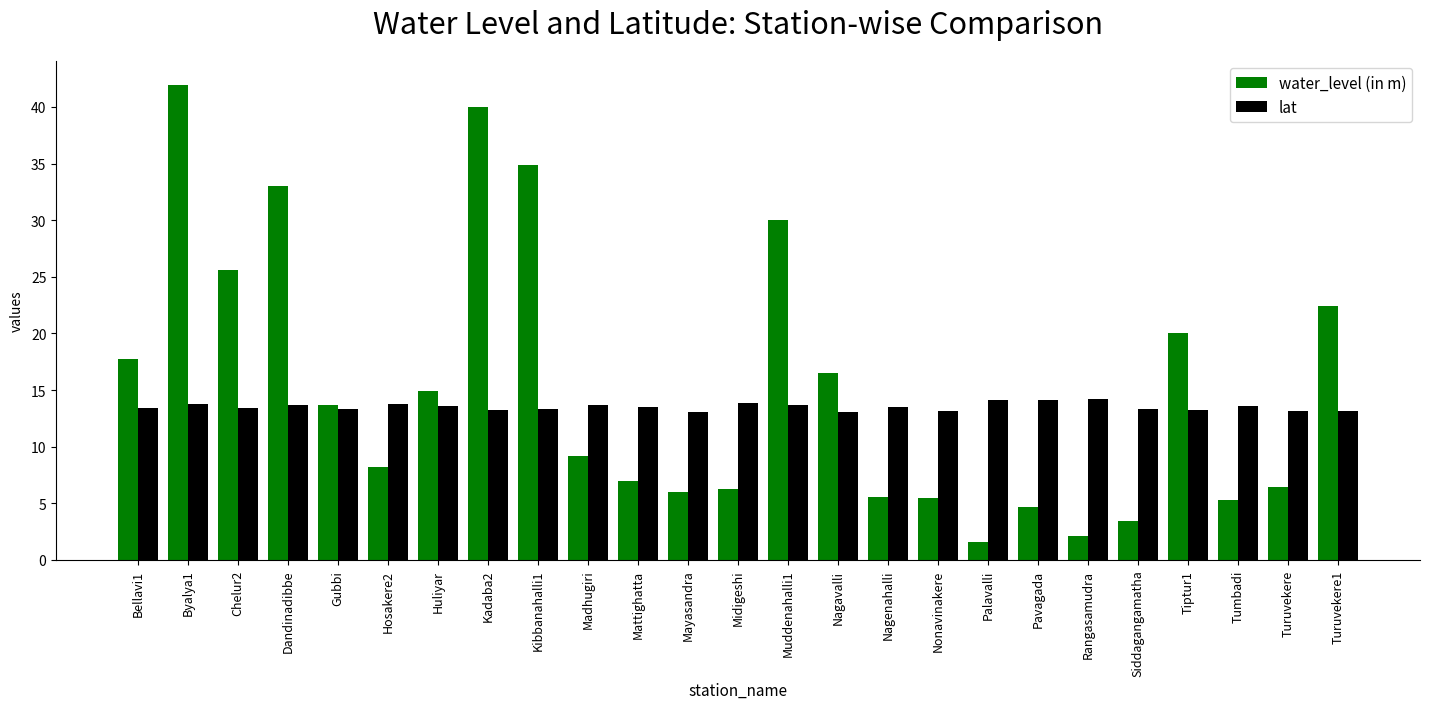

Rank the series by their average value, from highest to lowest.

water_level (in m), lat